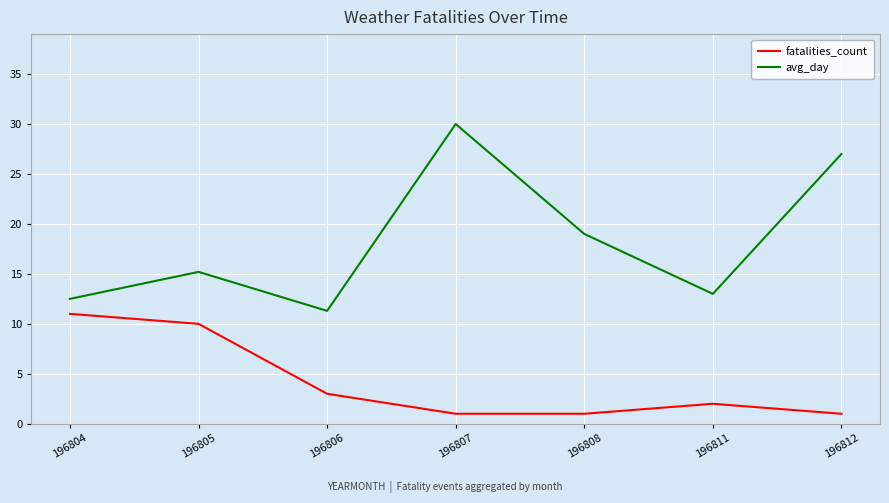

What is the sum of all avg_day values?

128.0